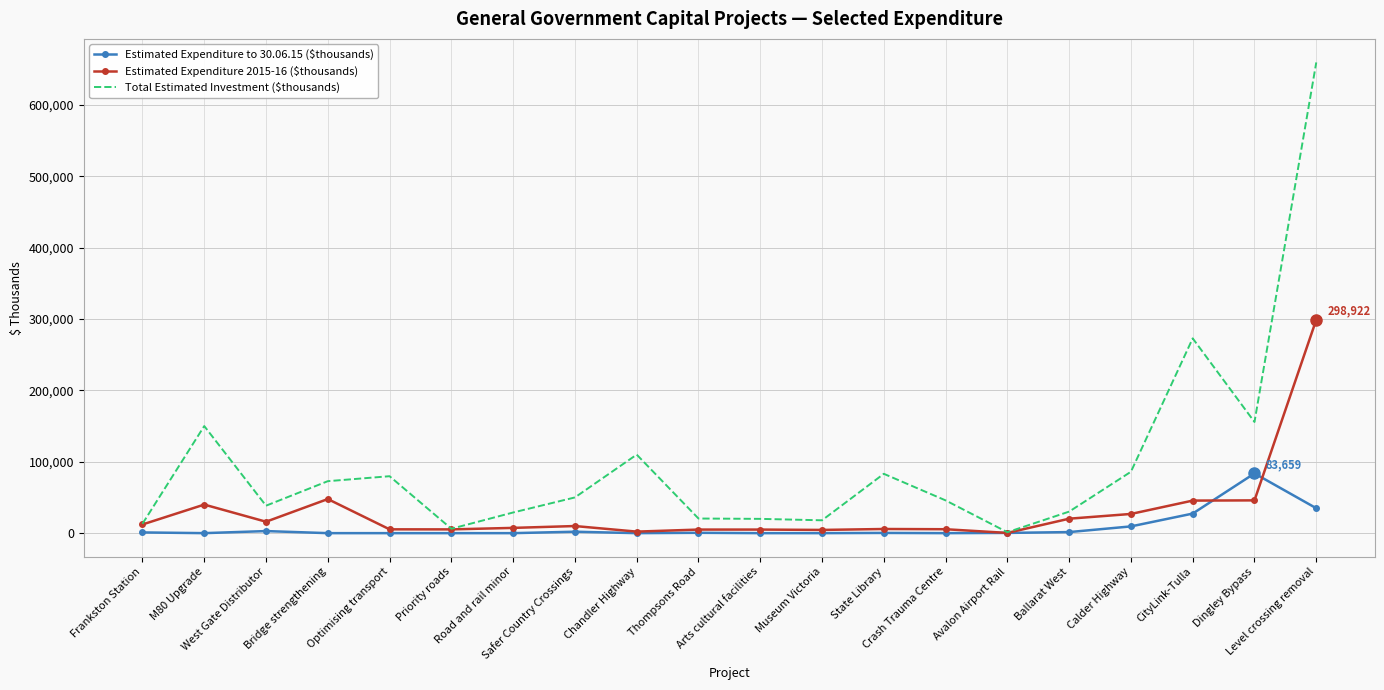

What is the lowest value of the Estimated Expenditure 2015-16 ($thousands) series?

325